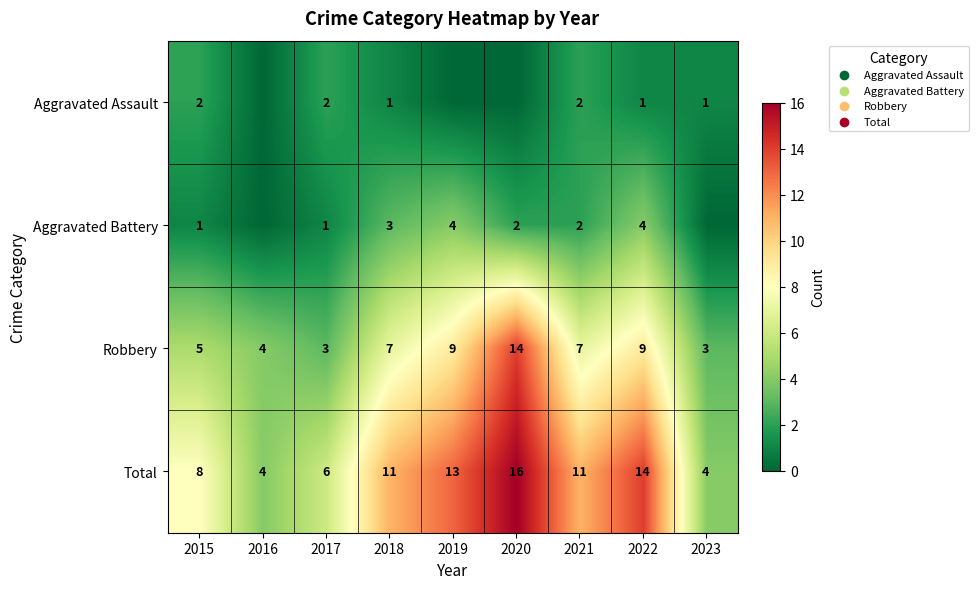

Which label corresponds to the smallest value in the chart?

2016